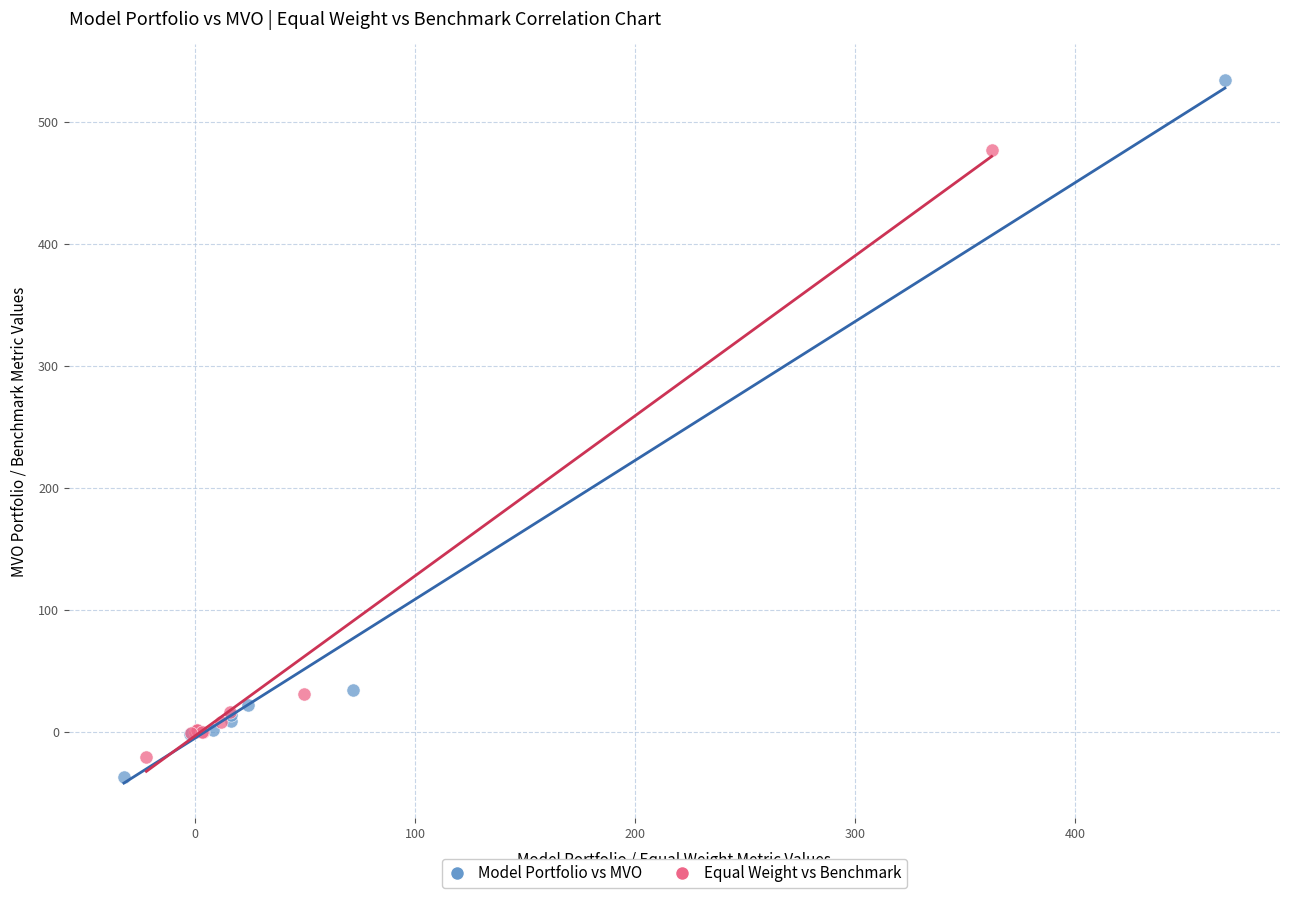

Which series reaches the minimum Y coordinate?

Model Portfolio vs MVO